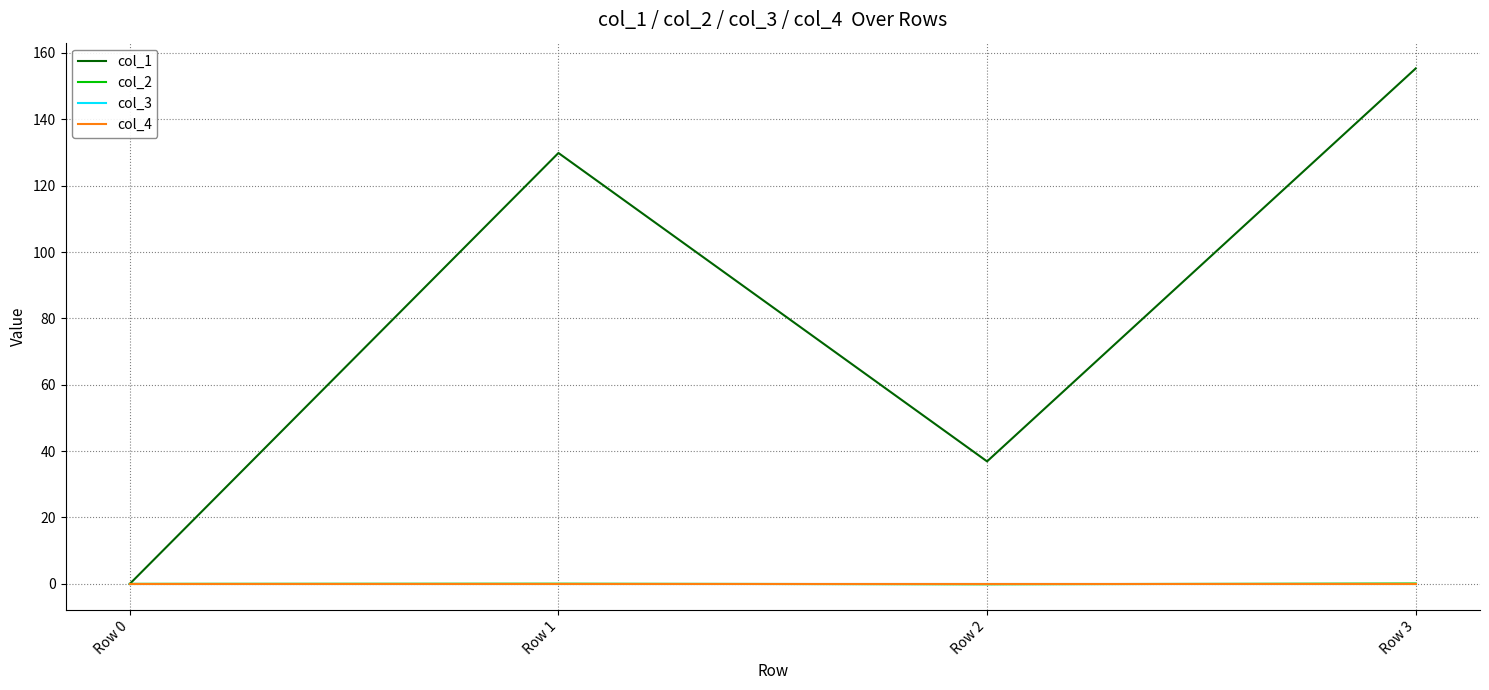

Does the chart display data point markers on the line(s)?

No